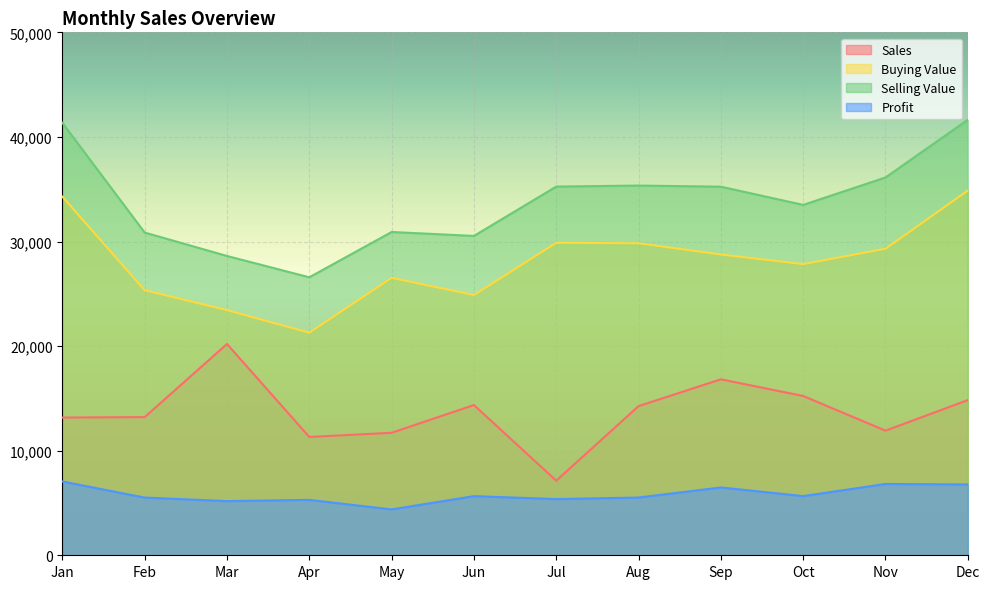

Read the Buying Value value at Oct.

27842.0